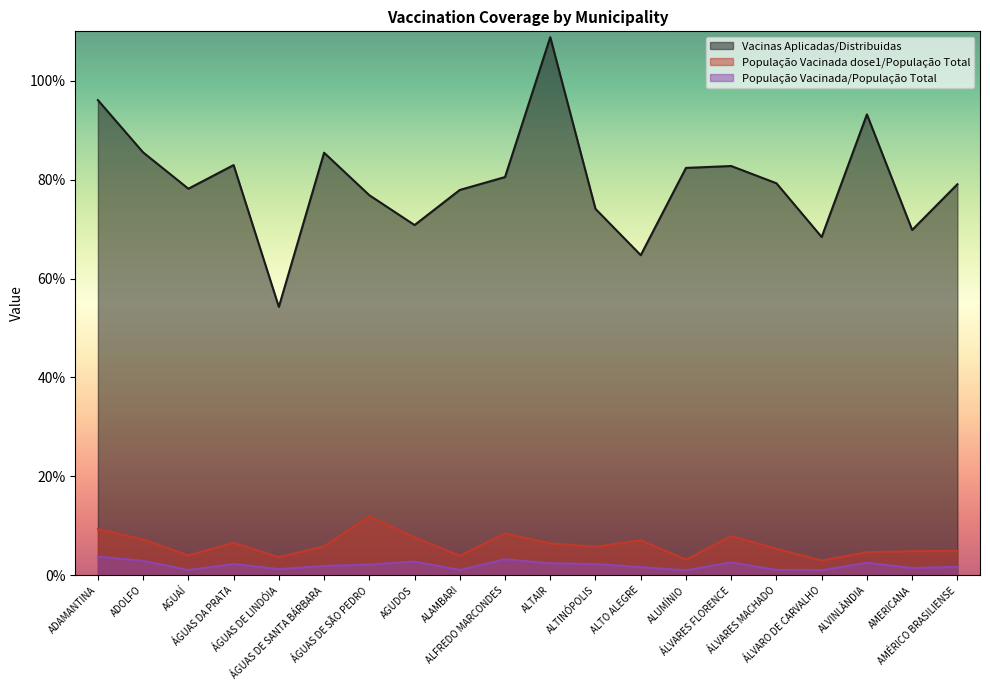

At ALTINÓPOLIS, list the series in order from largest to smallest.

Vacinas Aplicadas/Distribuidas, População Vacinada dose1/População Total, População Vacinada/População Total